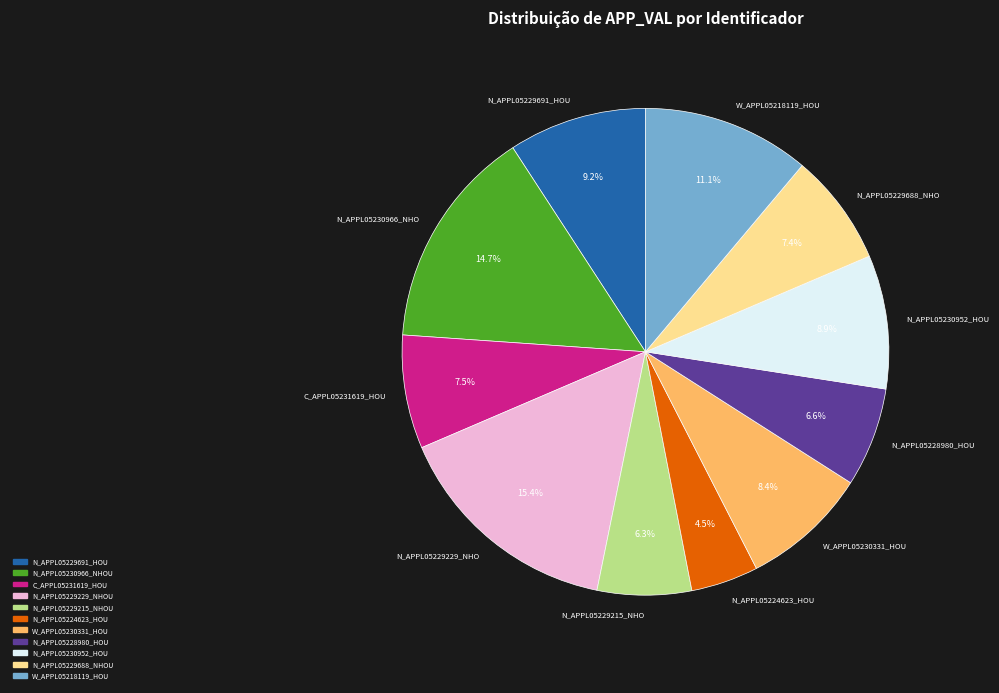

How many slices are in this pie chart?

11